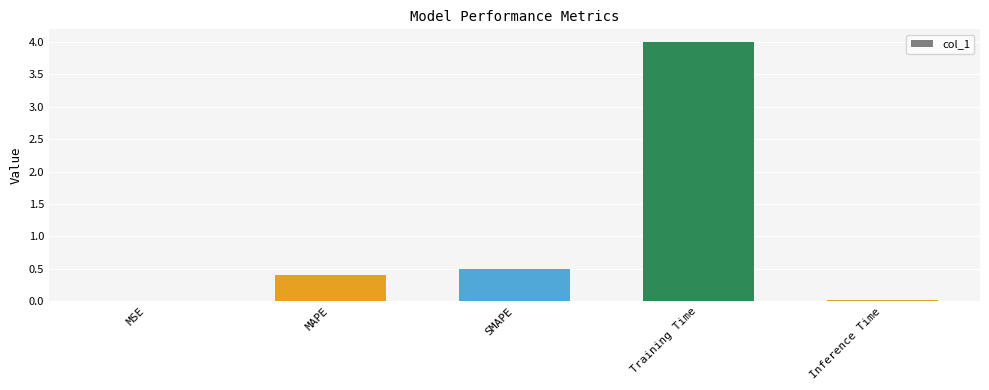

Which label corresponds to the largest value in the chart?

Training Time